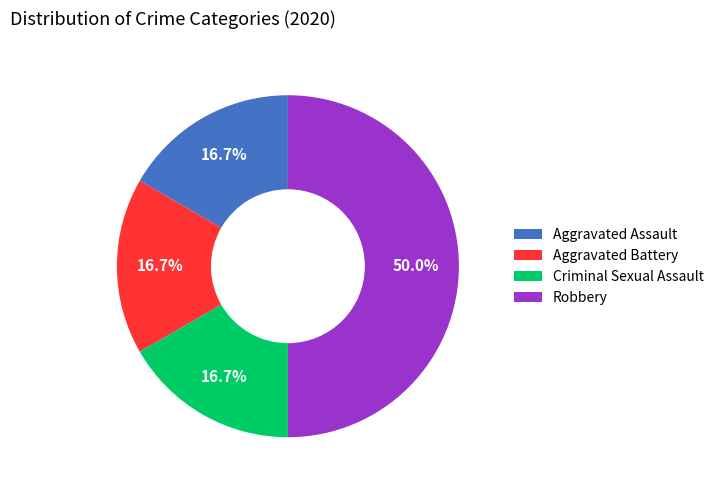

Which slice is the largest?

Robbery